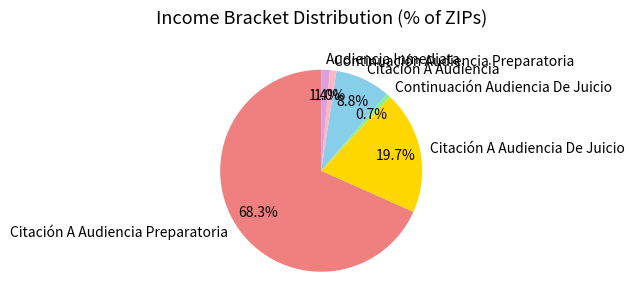

To the nearest percent, what percentage of the pie is Citación A Audiencia De Juicio?

20%